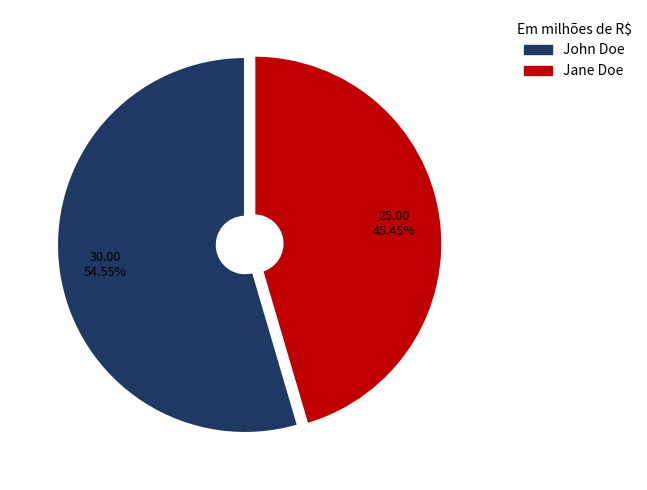

To the nearest percent, what percentage of the pie is John Doe?

55%